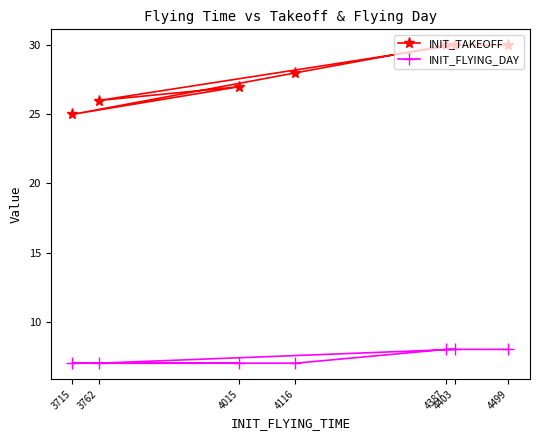

Reading left to right, extract all data points from this chart.

INIT_TAKEOFF: 3715=25	3762=26	4015=27	4116=28	4387=30	4403=30	4499=30
INIT_FLYING_DAY: 3715=7	3762=7	4015=7	4116=7	4387=8	4403=8	4499=8